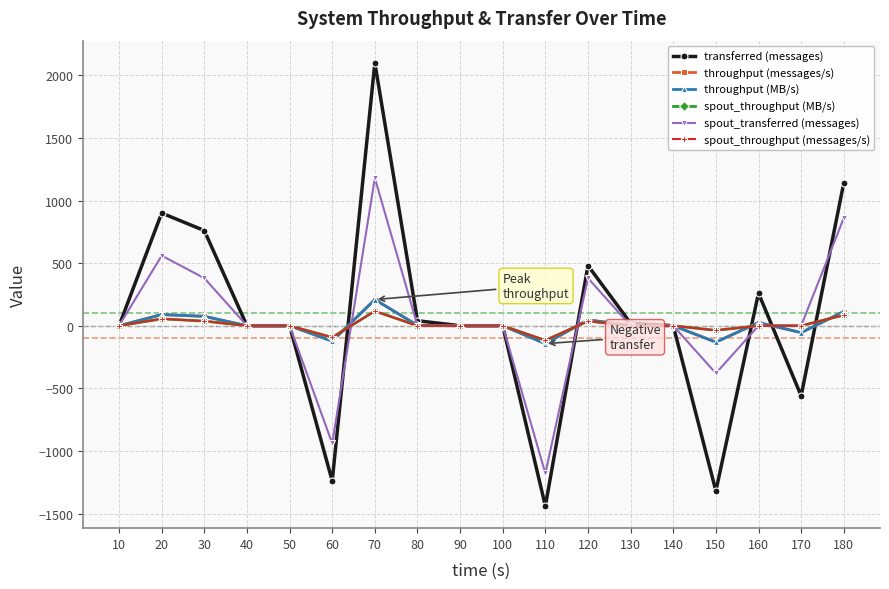

Reading left to right, list all the values displayed in this chart.

transferred (messages): 10=0	20=900	30=760	40=0	50=0	60=-1240	70=2100	80=40	90=0	100=0	110=-1440	120=480	130=20	140=0	150=-1320	160=260	170=-560	180=1140
throughput (messages/s): 10=0	20=89	30=75	40=0	50=0	60=-123	70=209	80=3	90=0	100=0	110=-143	120=47	130=1	140=0	150=-131	160=25	170=-55	180=113
throughput (MB/s): 10=0	20=89	30=75	40=0	50=0	60=-123	70=209	80=3	90=0	100=0	110=-143	120=47	130=1	140=0	150=-131	160=25	170=-55	180=113
spout_throughput (MB/s): 10=0	20=55	30=37	40=0	50=0	60=-93	70=117	80=0	90=0	100=0	110=-117	120=37	130=0	140=0	150=-37	160=0	170=0	180=85
spout_transferred (messages): 10=0	20=560	30=380	40=0	50=0	60=-940	70=1180	80=0	90=0	100=0	110=-1180	120=380	130=0	140=0	150=-380	160=0	170=0	180=860
spout_throughput (messages/s): 10=0	20=55	30=37	40=0	50=0	60=-93	70=117	80=0	90=0	100=0	110=-117	120=37	130=0	140=0	150=-37	160=0	170=0	180=85